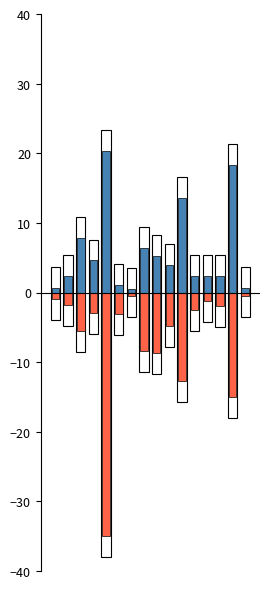

At which category is the sum across all series the highest?

14